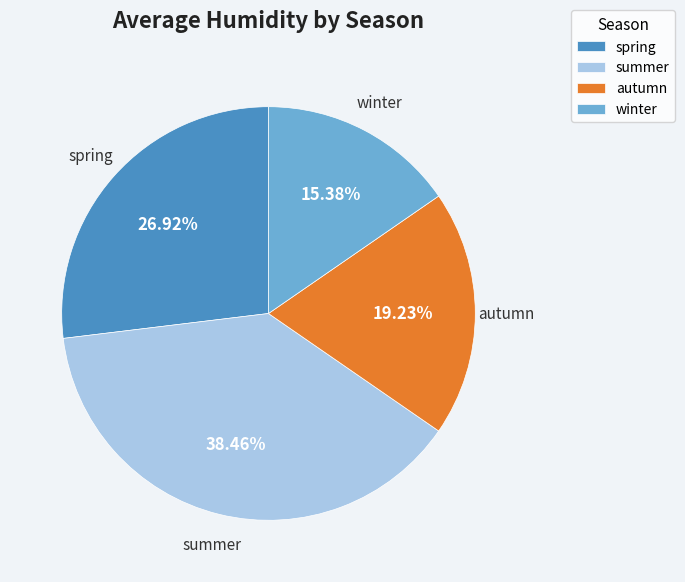

To the nearest percent, what is the difference between the largest and smallest slice percentages?

23%